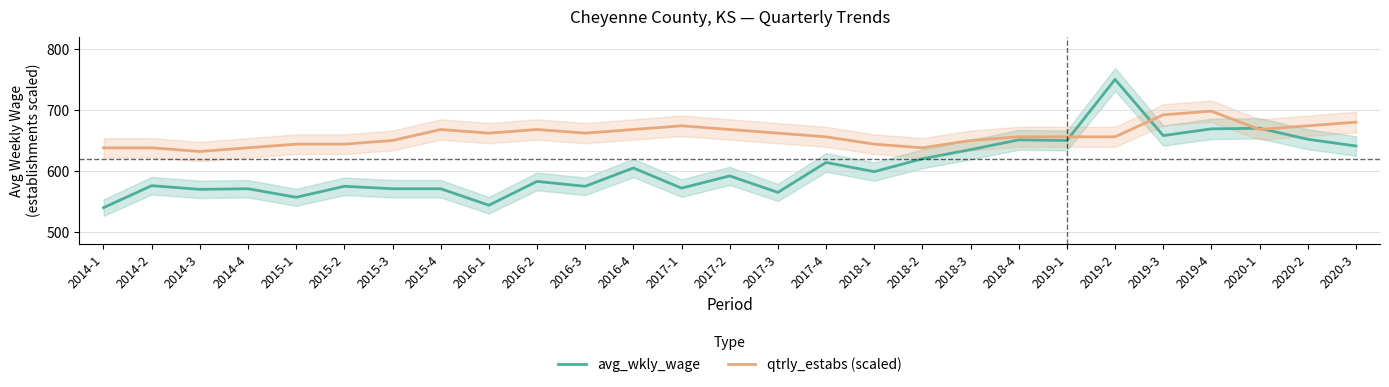

What is the sum of all qtrly_estabs (scaled) values?

17784